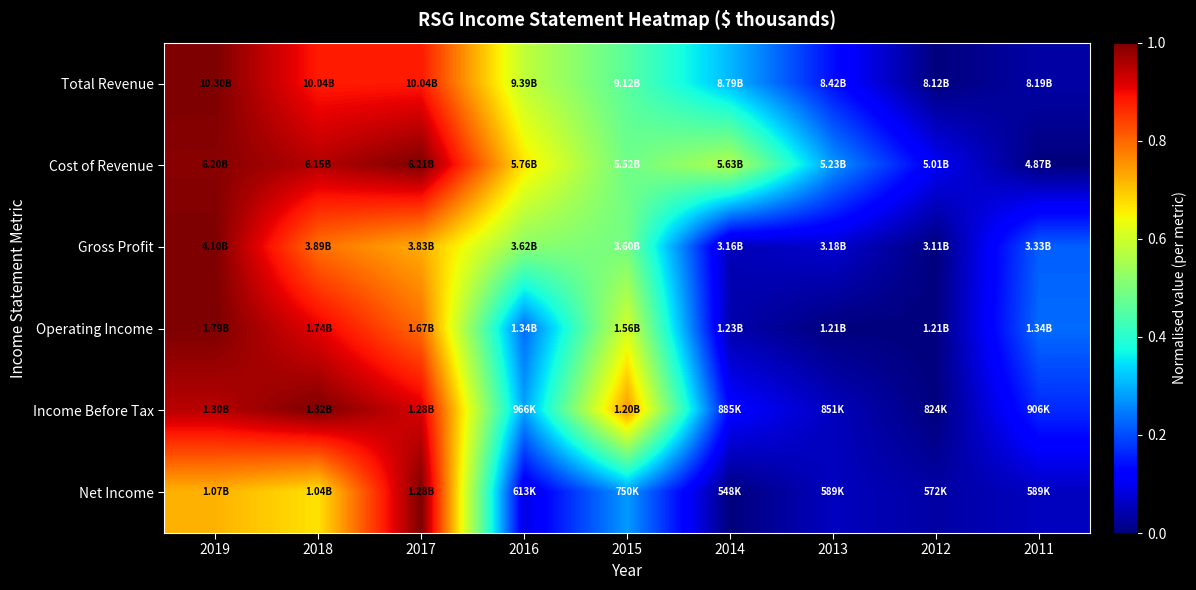

Reading left to right, what are all the values shown in this chart?

Total Revenue: 2019=1.0	2018=0.9	2017=0.9	2016=0.6	2015=0.5	2014=0.3	2013=0.1	2012=0.0	2011=0.0
Cost of Revenue: 2019=1.0	2018=1.0	2017=1.0	2016=0.7	2015=0.5	2014=0.6	2013=0.3	2012=0.1	2011=0.0
Gross Profit: 2019=1.0	2018=0.8	2017=0.7	2016=0.5	2015=0.5	2014=0.0	2013=0.1	2012=0.0	2011=0.2
Operating Income: 2019=1.0	2018=0.9	2017=0.8	2016=0.2	2015=0.6	2014=0.0	2013=0.0	2012=0.0	2011=0.2
Income Before Tax: 2019=0.9	2018=1.0	2017=0.9	2016=0.3	2015=0.7	2014=0.1	2013=0.1	2012=0.0	2011=0.2
Net Income: 2019=0.7	2018=0.7	2017=1.0	2016=0.1	2015=0.3	2014=0.0	2013=0.1	2012=0.0	2011=0.1